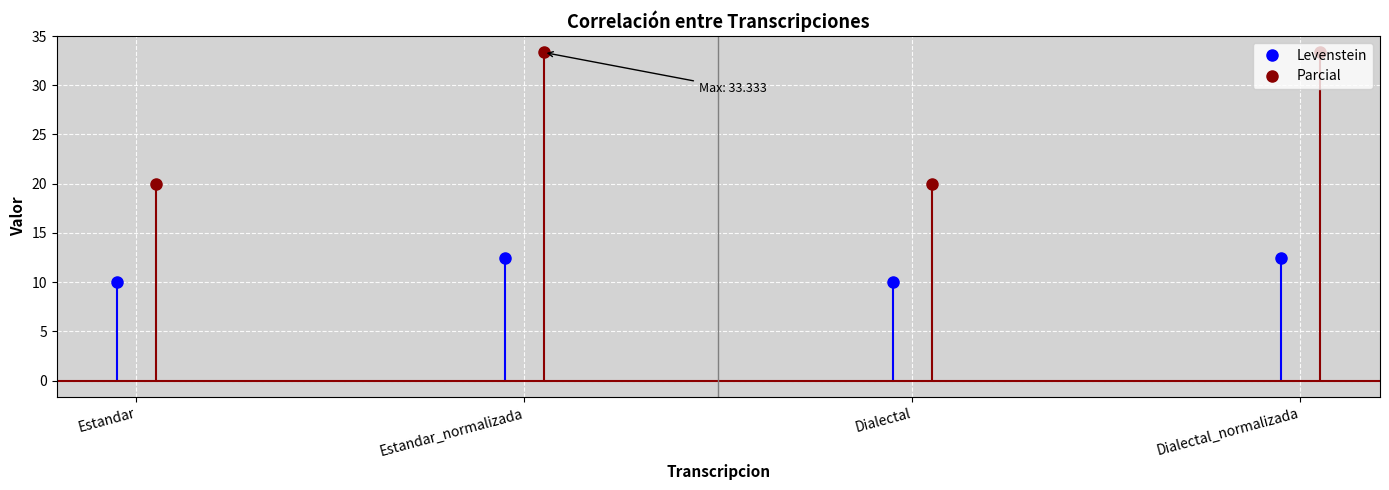

How many lines are shown in the chart?

2